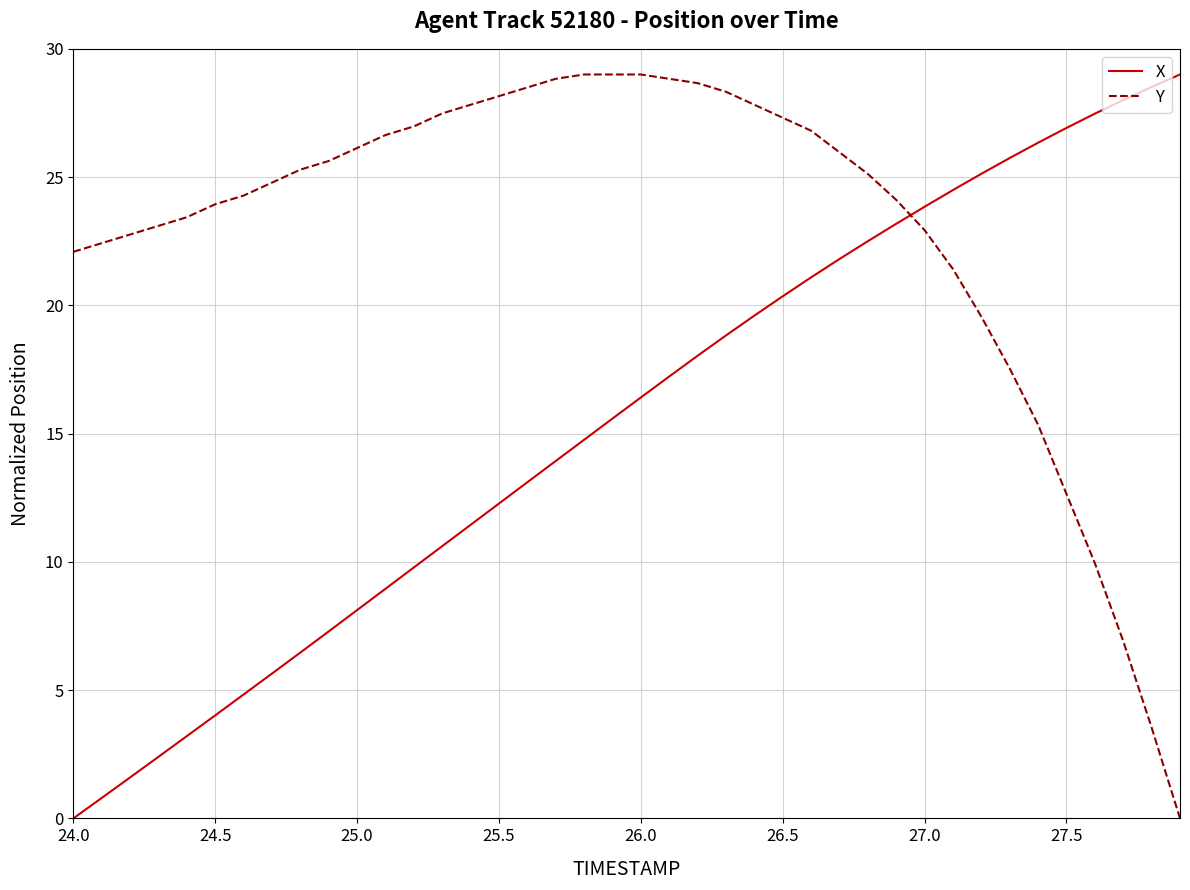

Which series has the largest total across all categories?

Y